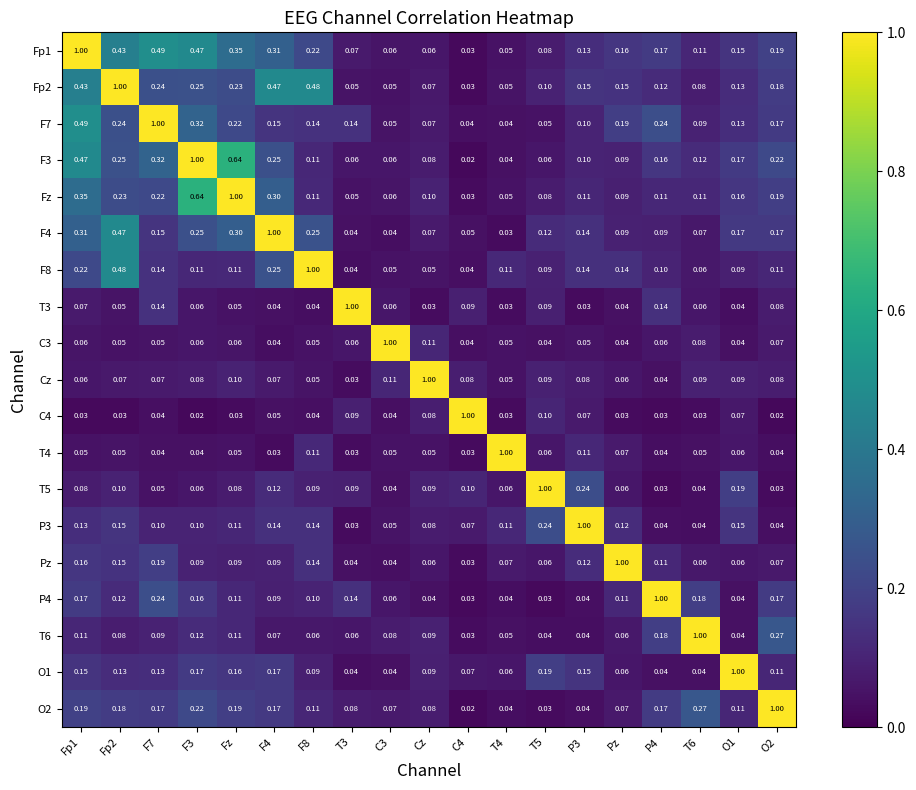

Is the value of T6 at C4 greater than the value of O2 at T4?

No